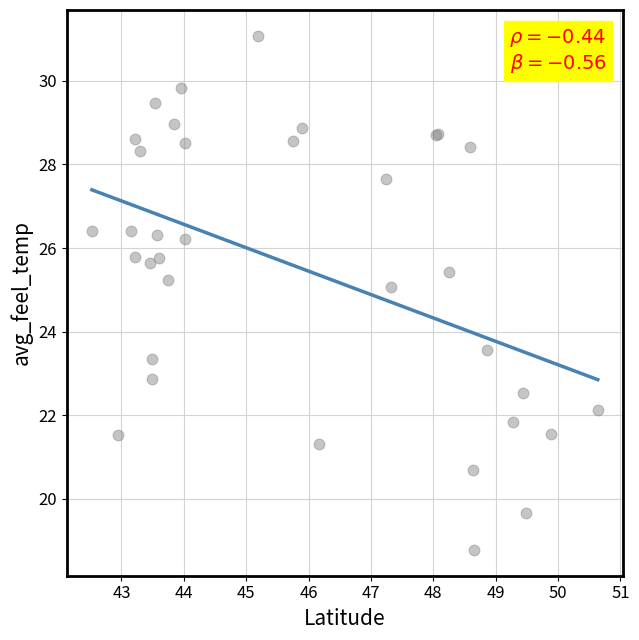

What Y value in the scatter plot is closest to 24?

23.6